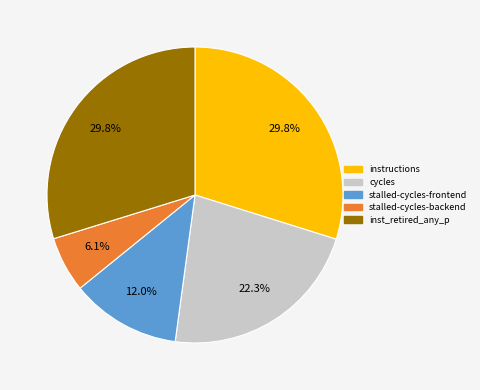

Is there a majority slice in this chart?

No